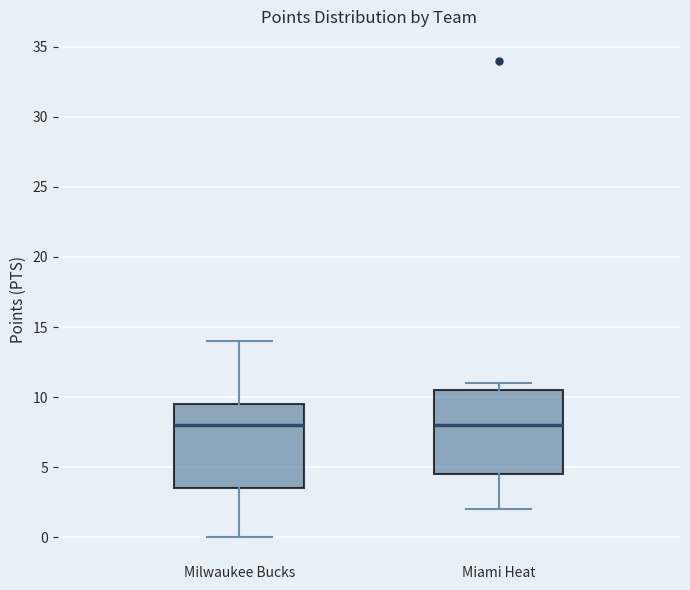

Reading left to right, transcribe this box plot: for each box, give where its median line is, the range the box spans, and where its two whiskers end, as read against the y-axis. The values are not printed on the chart, so give them approximately, as read against the axis.

Milwaukee Bucks: median 8.0, box 3.5 to 9.5, whiskers 0.0 to 14.0
Miami Heat: median 8.0, box 4.5 to 10.5, whiskers 2.0 to 11.0